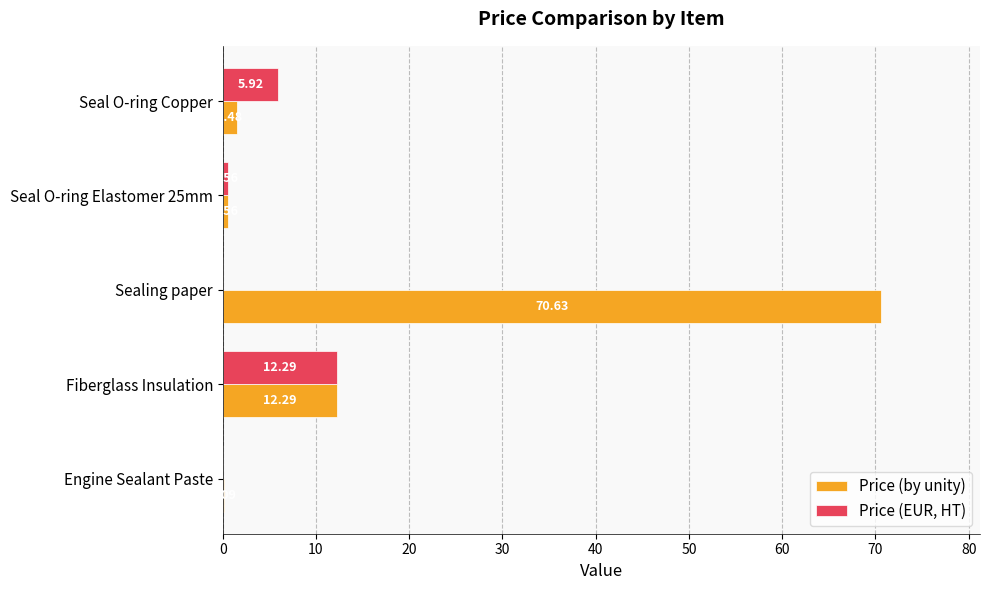

At which category is the sum across all series the highest?

Sealing paper